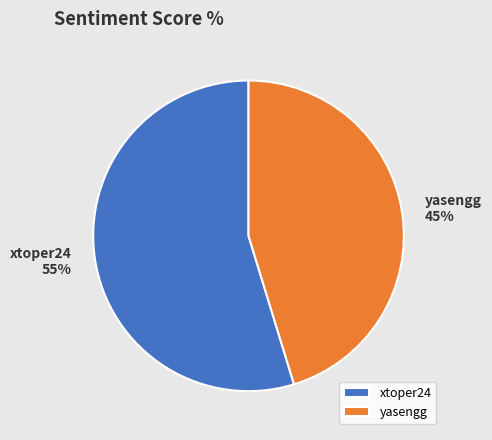

Which category has the biggest portion of the pie?

xtoper24